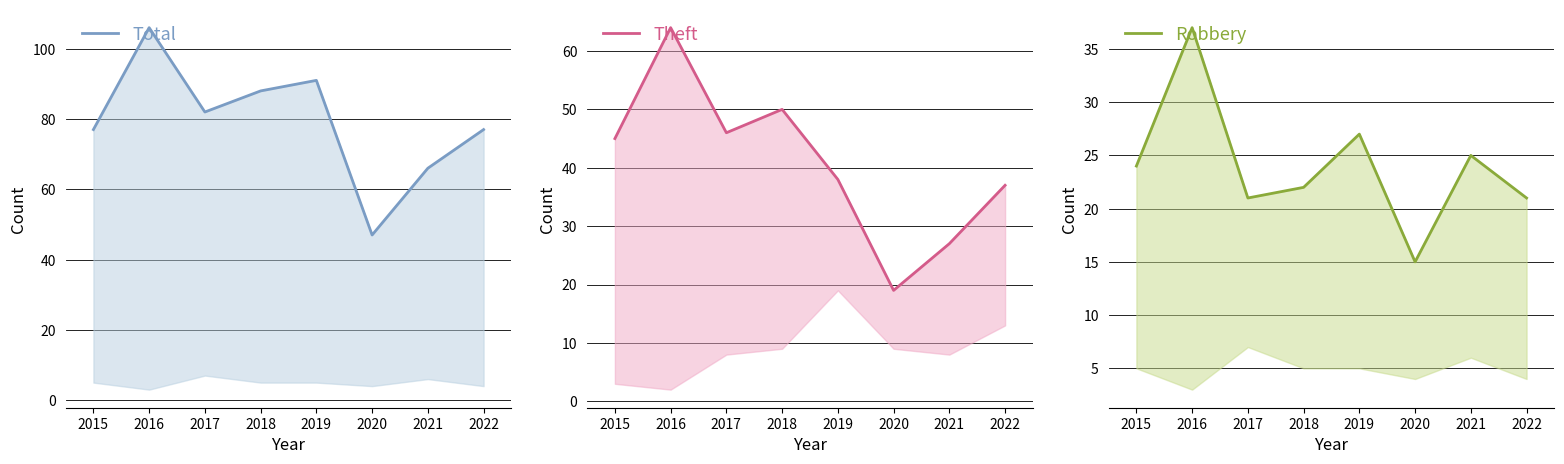

Reading left to right, transcribe all the data shown in this chart.

Total: 77	106	82	88	91	47	66	77
Theft: 45	64	46	50	38	19	27	37
Robbery: 24	37	21	22	27	15	25	21